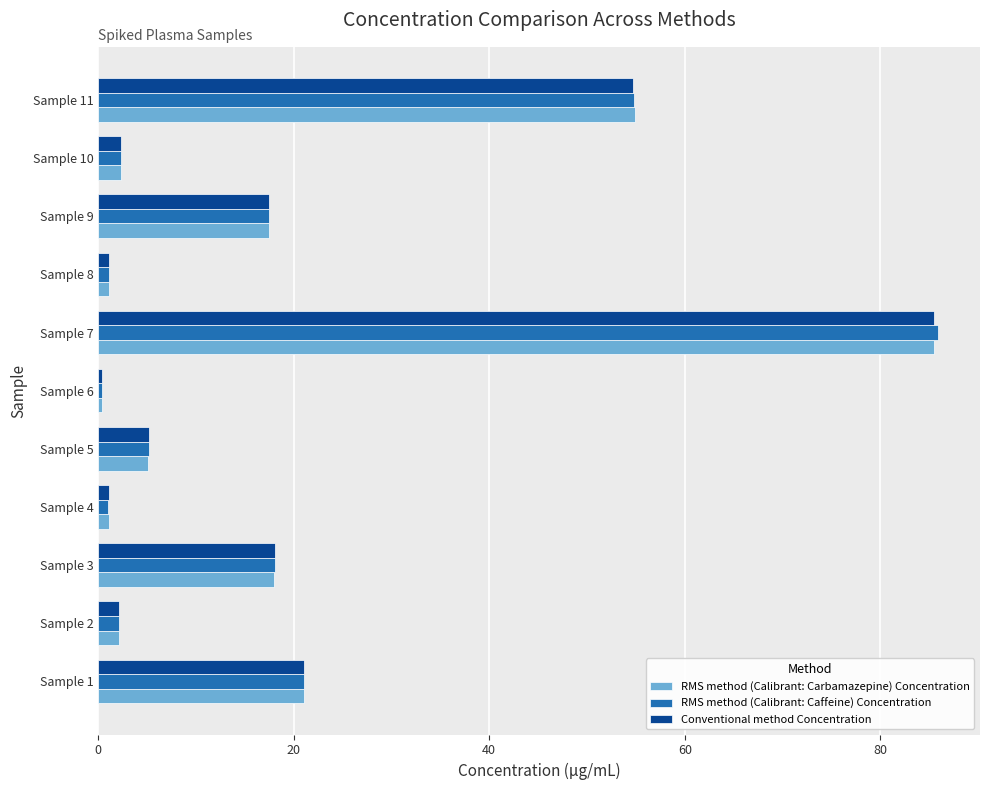

What is the total value across all series at Sample 10?

6.9